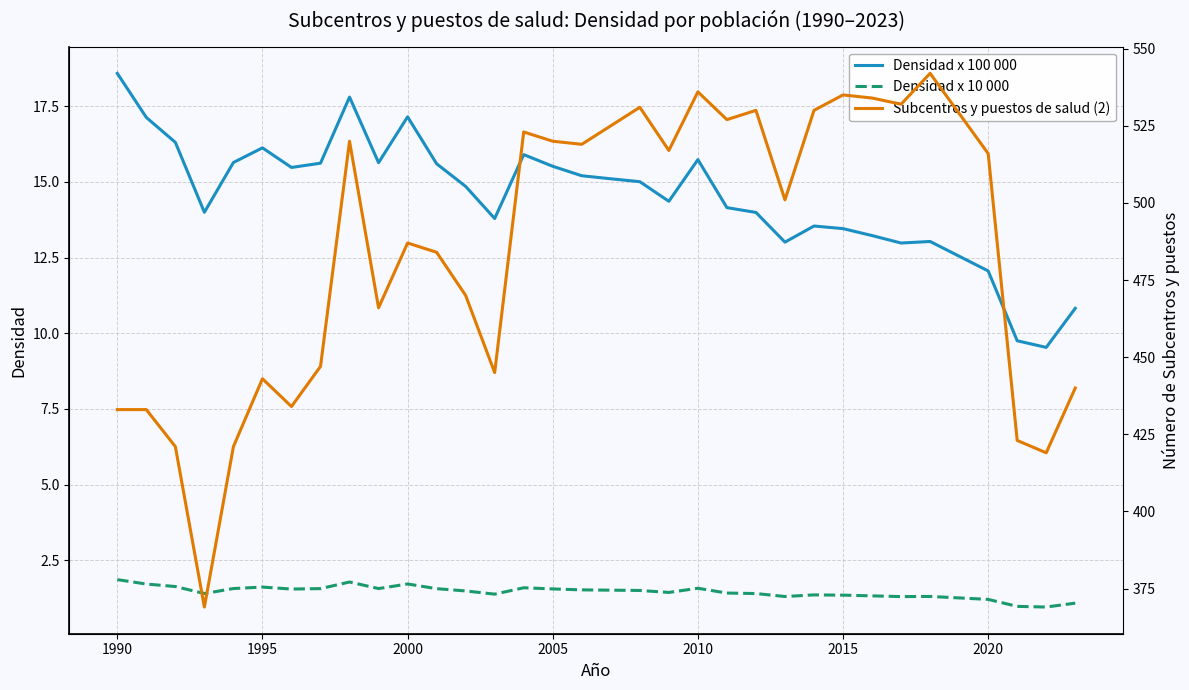

True or false: Densidad x 100 000 and Densidad x 10 000 intersect in this chart.

False